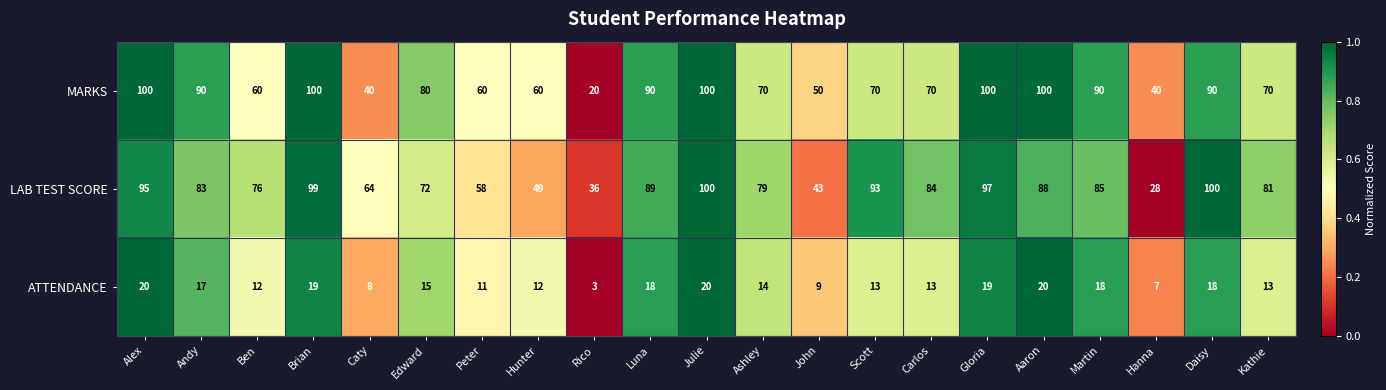

Where does the LAB TEST SCORE series first go above 83?

Alex